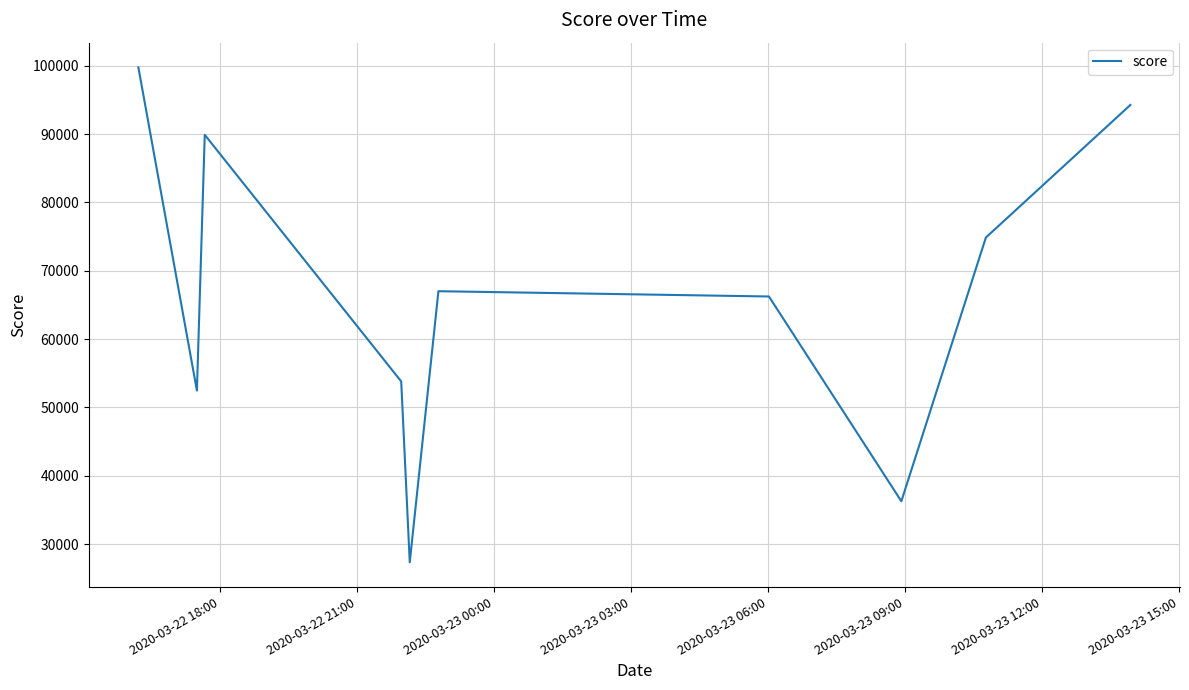

What is the difference between the second highest and minimum values?

66912